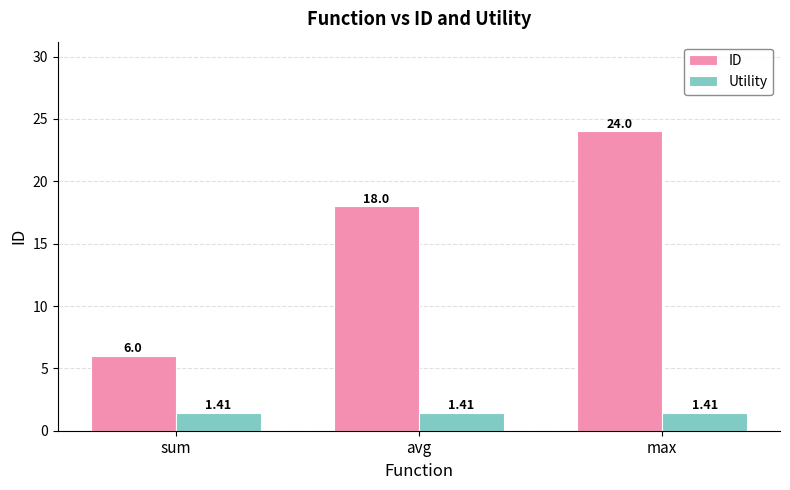

Rank the series at avg from lowest to highest value.

Utility, ID